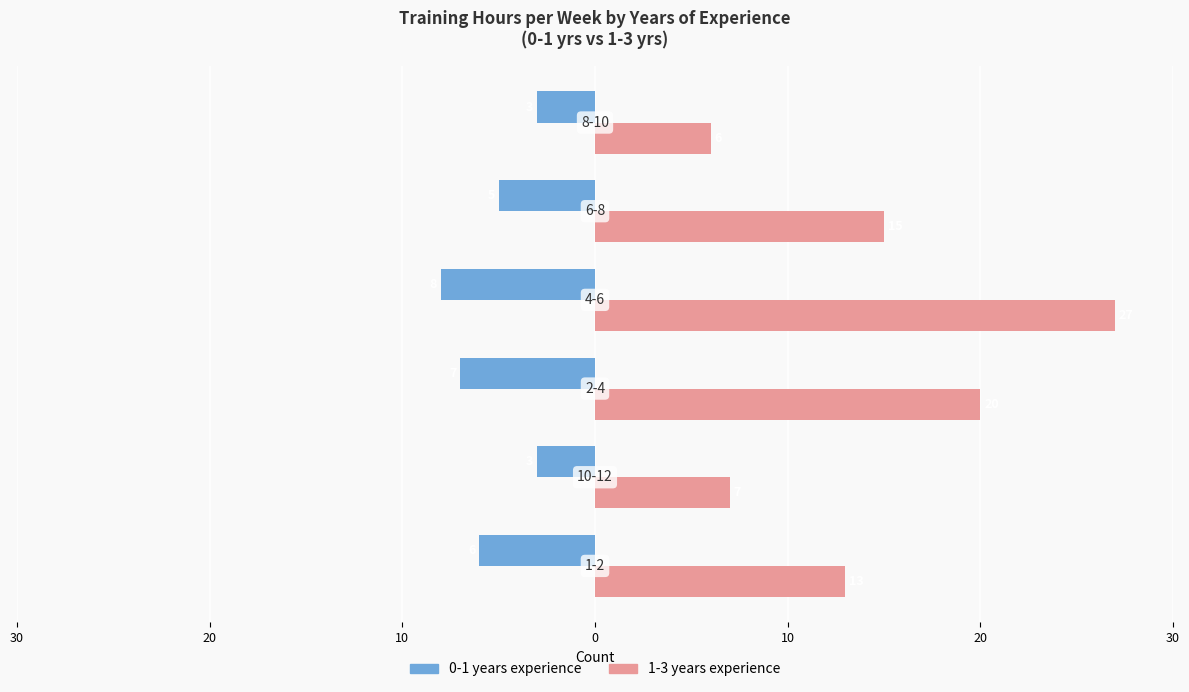

Reading left to right, list all the values displayed in this chart.

0-1 years experience: -6	-3	-7	-8	-5	-3
1-3 years experience: 13	7	20	27	15	6